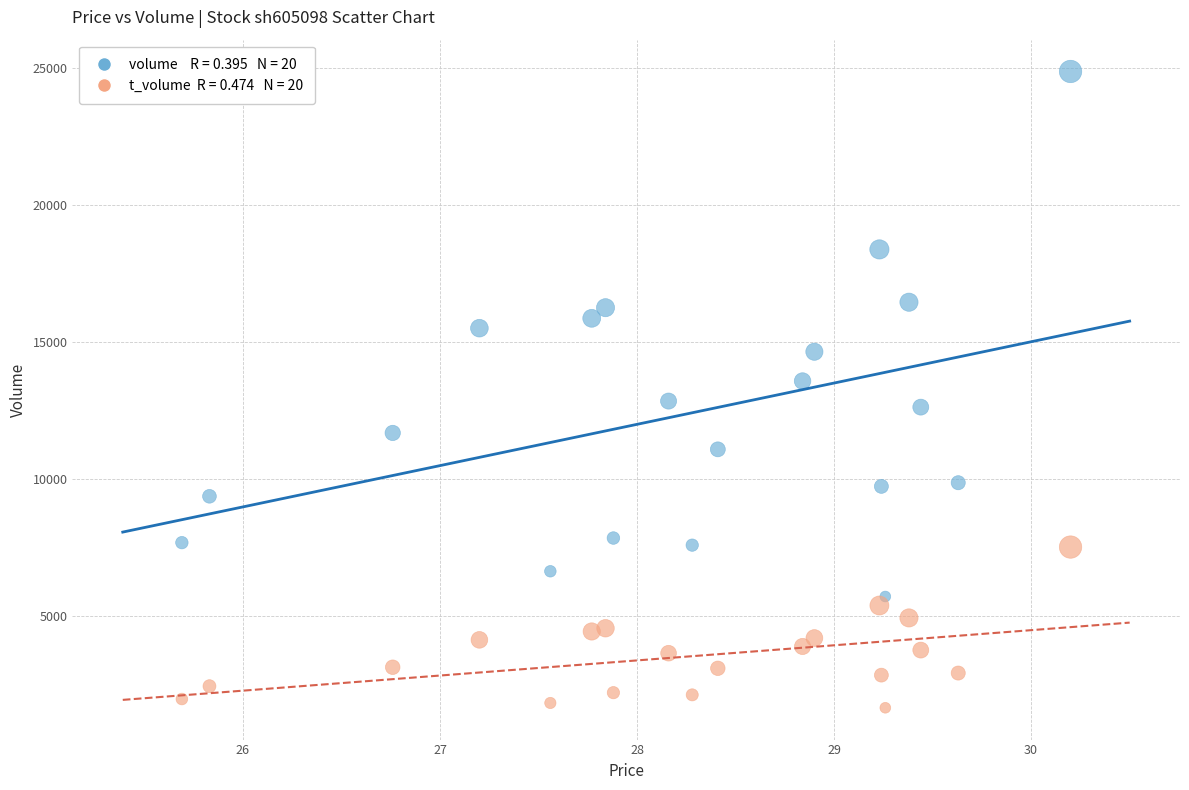

Across all data points, what is the range of Y values (max minus min)?

23201